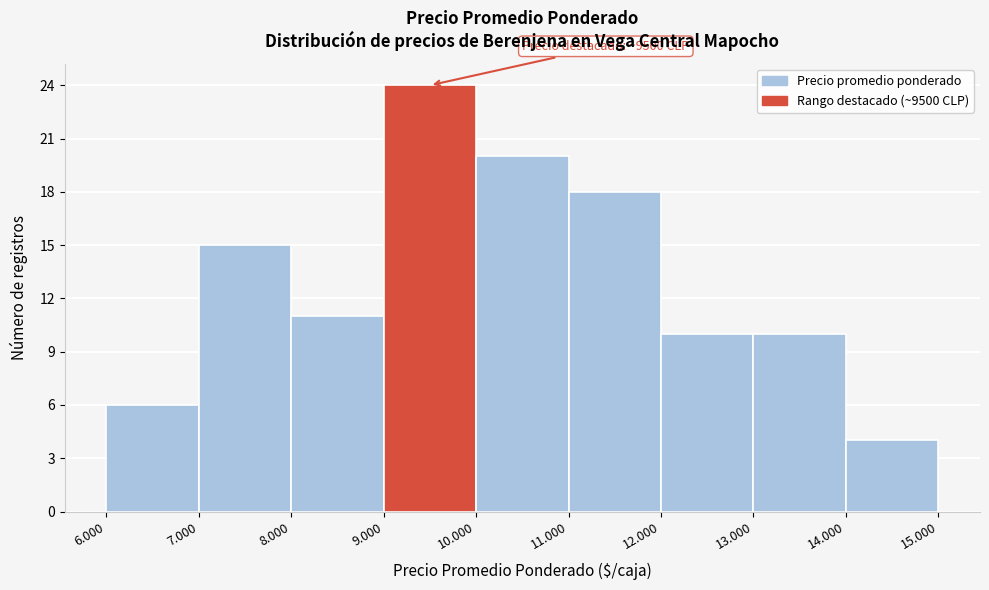

Reading left to right, what are all the values shown in this chart?

6	15	11	24	20	18	10	10	4